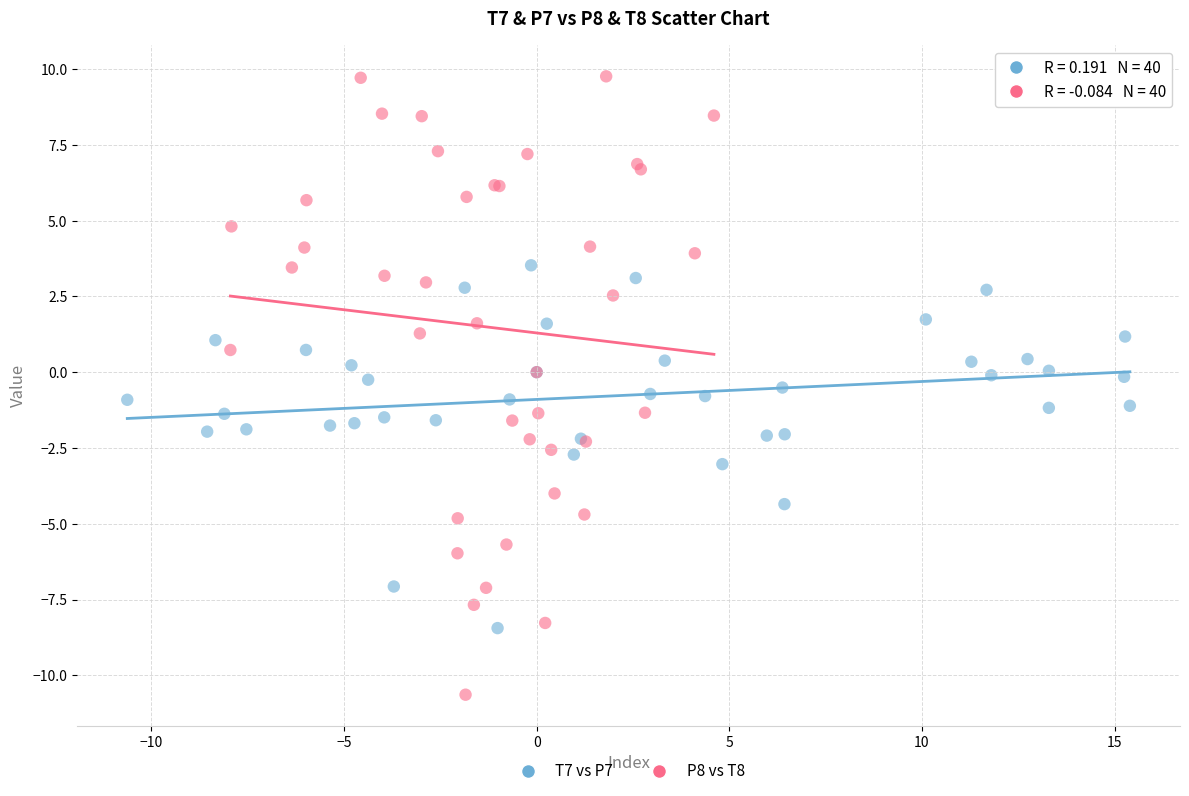

Which series has the largest Y range (max minus min)?

P8 vs T8